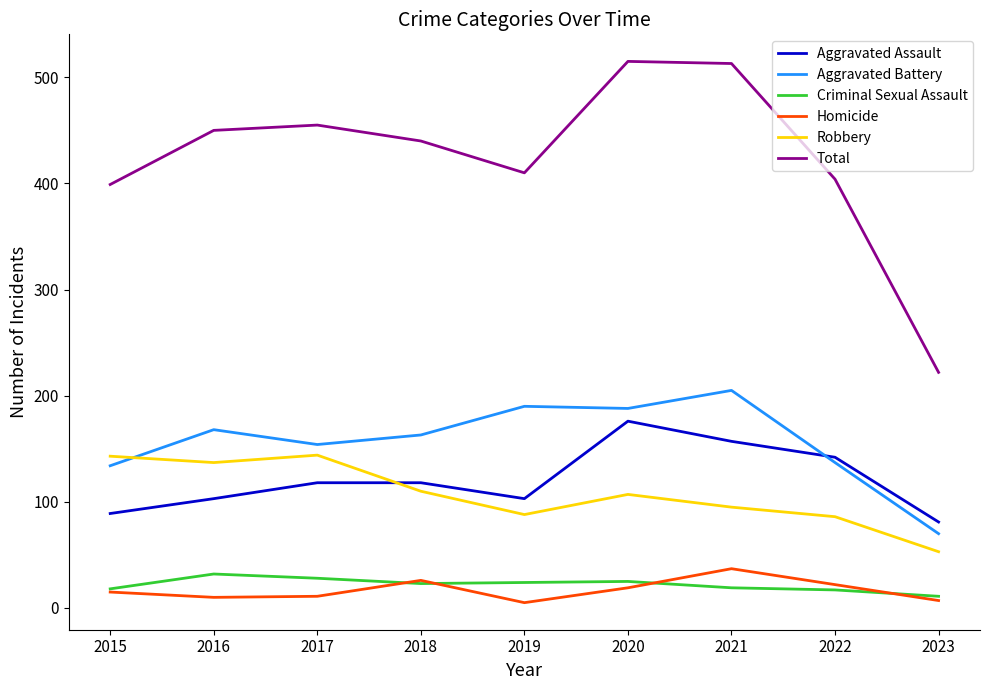

What is the maximum value for Aggravated Battery?

205